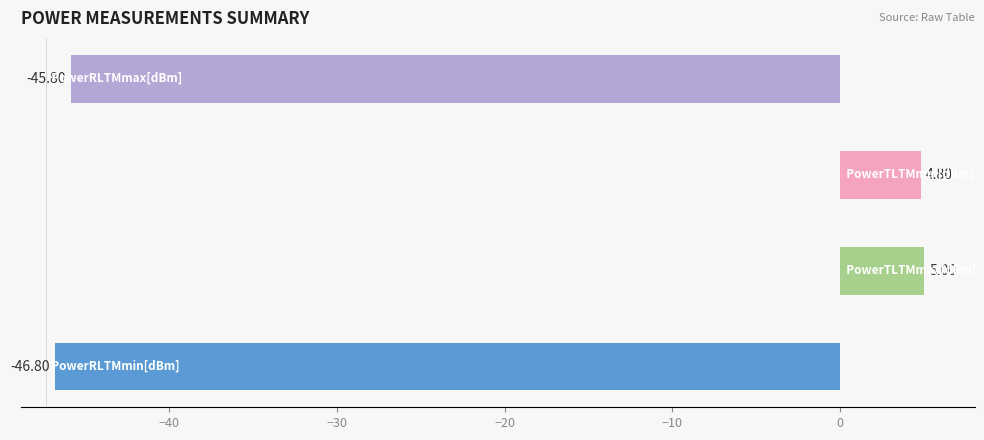

What is the difference between the maximum and minimum values?

51.8